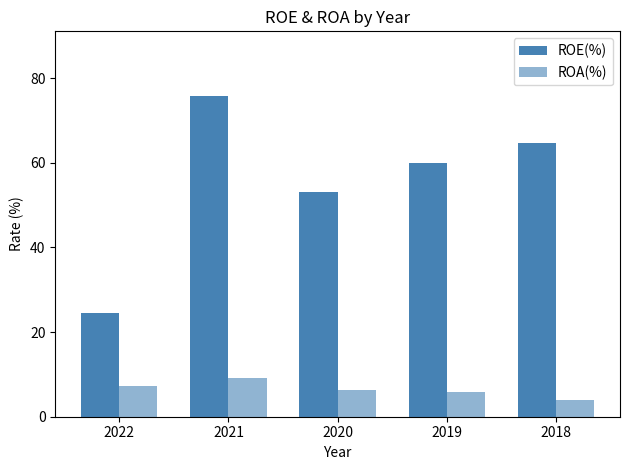

Which series has the widest spread of values?

ROE(%)